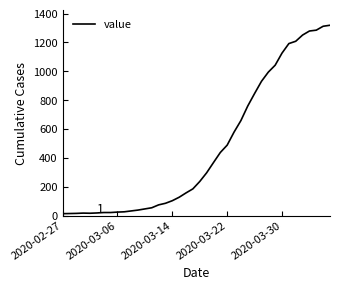

Count the number of data series in this chart.

1